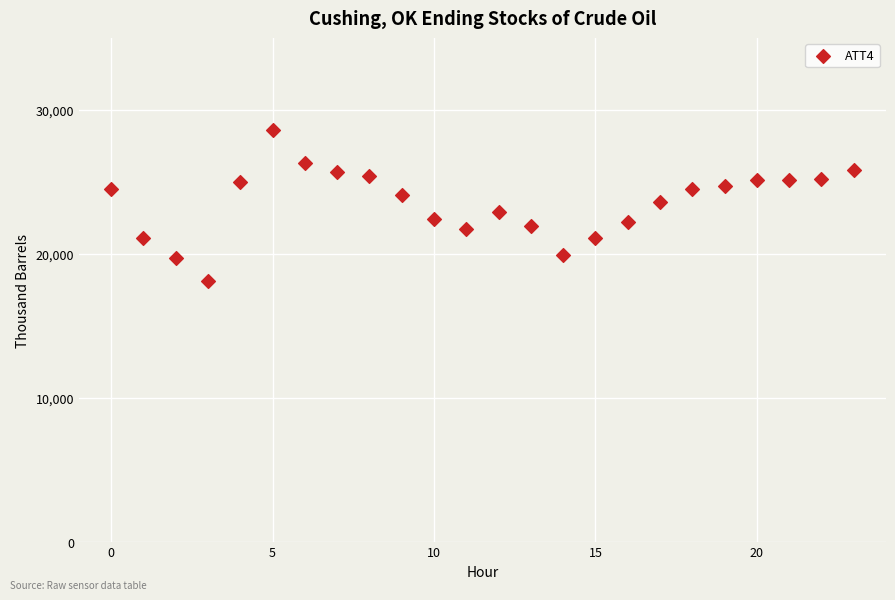

What is the range of Y values (max minus min)?

10500